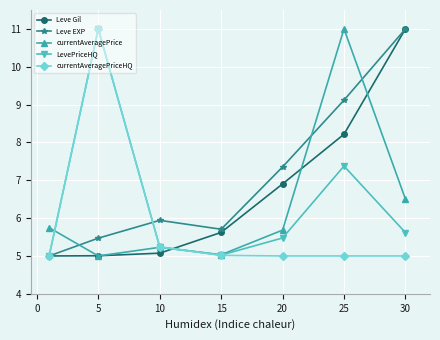

What is the smallest value displayed?

5.0